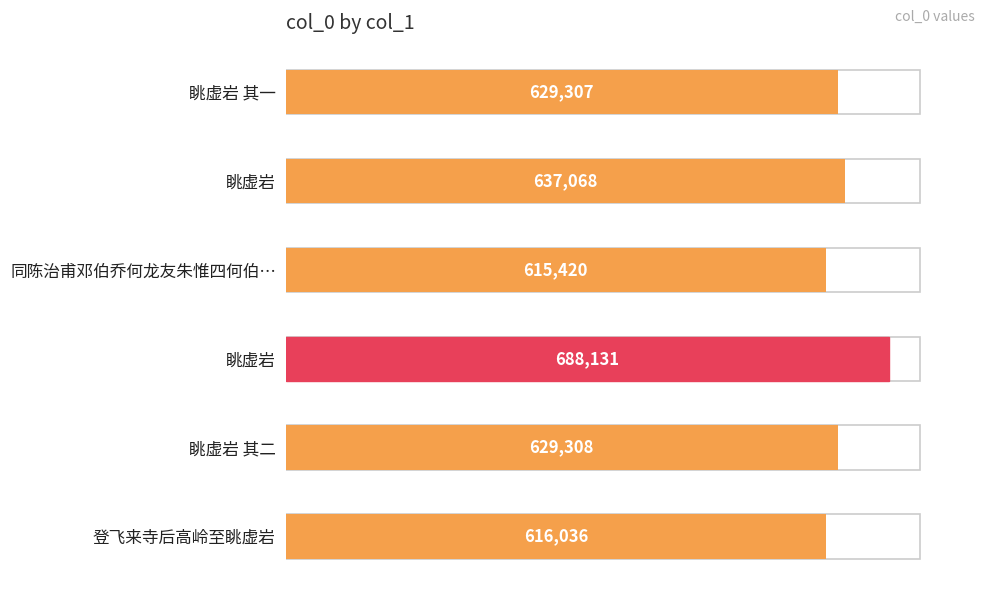

What is the sum of all values?

3815270